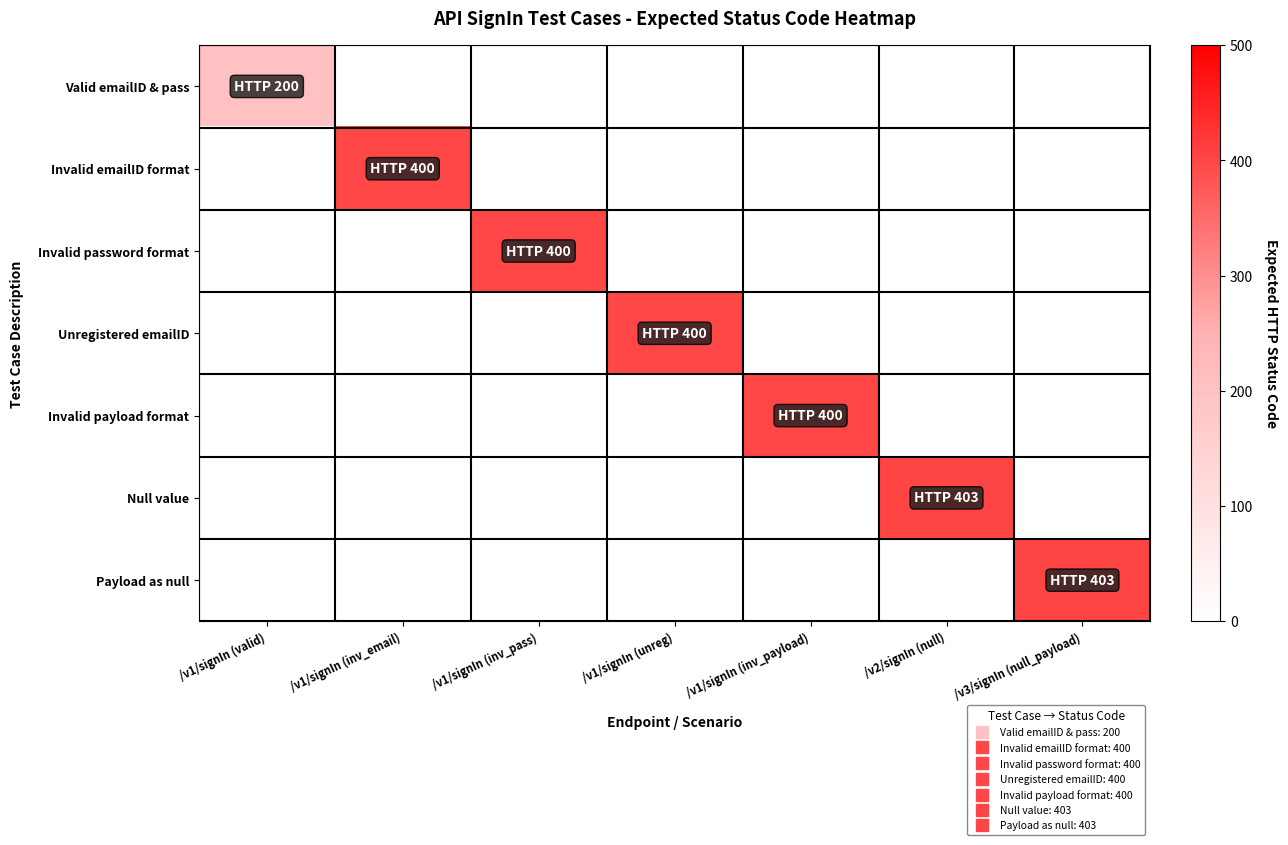

What is the smallest value displayed?

200.0